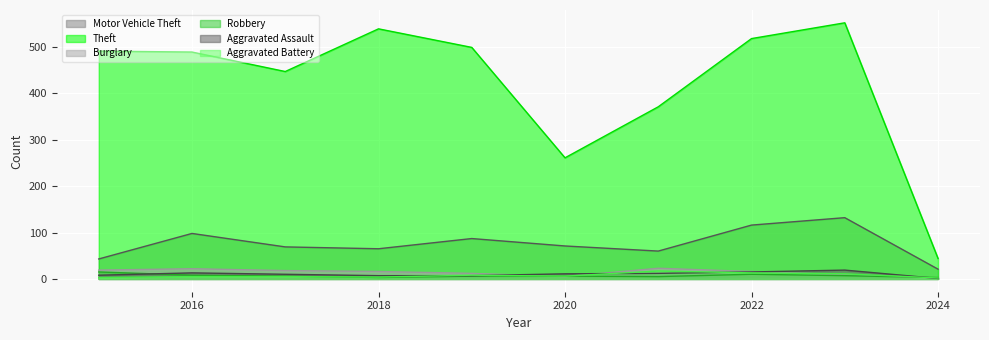

Reading left to right, list all the values displayed in this chart.

Motor Vehicle Theft: 43	98	69	65	87	71	60	116	132	21
Theft: 491	489	447	539	499	261	371	518	552	44
Burglary: 19	22	18	16	12	5	23	16	9	2
Robbery: 15	8	6	3	6	6	5	10	7	3
Aggravated Assault: 8	13	10	7	7	11	12	15	19	1
Aggravated Battery: 3	5	5	4	8	6	17	13	11	2